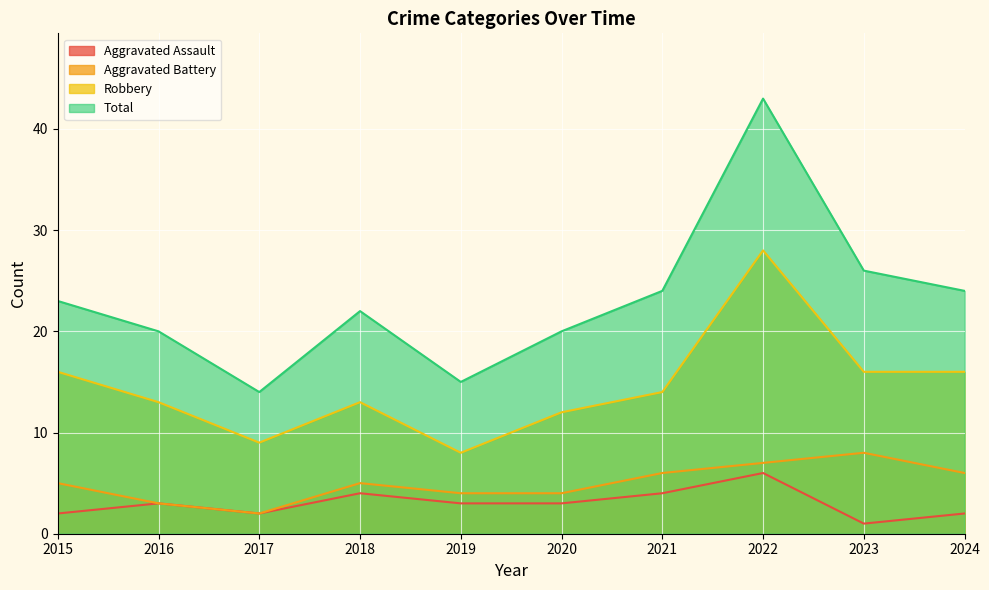

How many lines are shown in the chart?

4